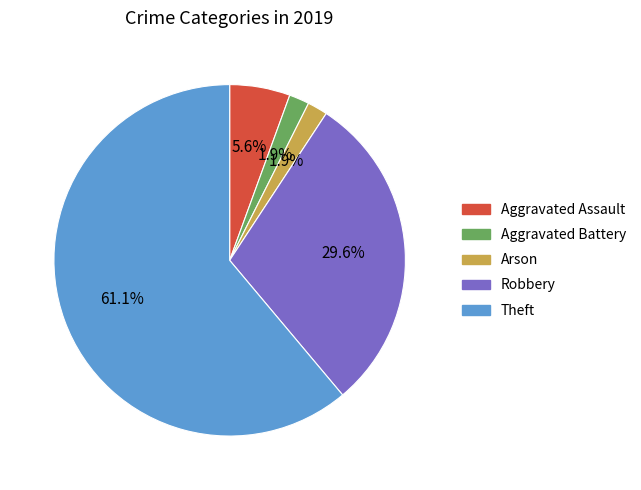

Which category accounts for the majority?

Theft